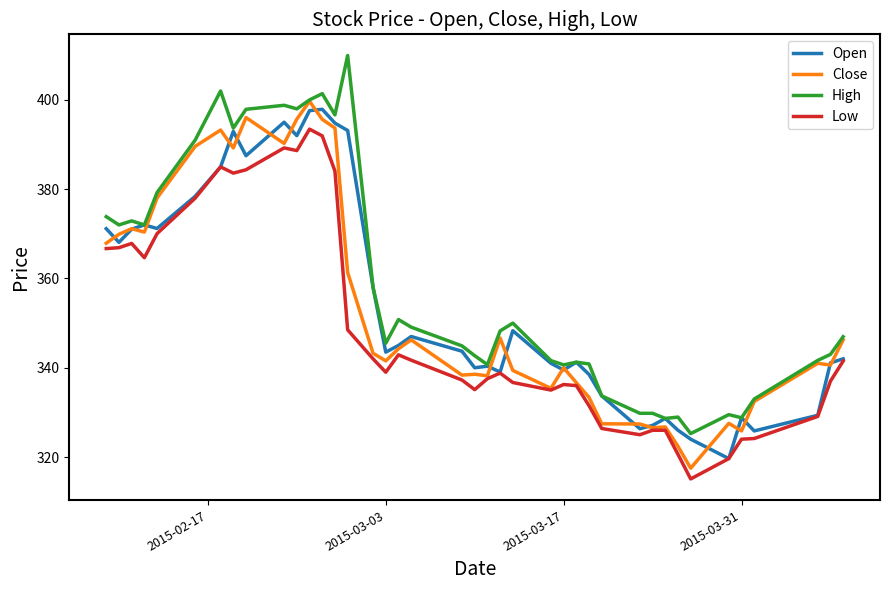

How many categories are shown in the chart?

40